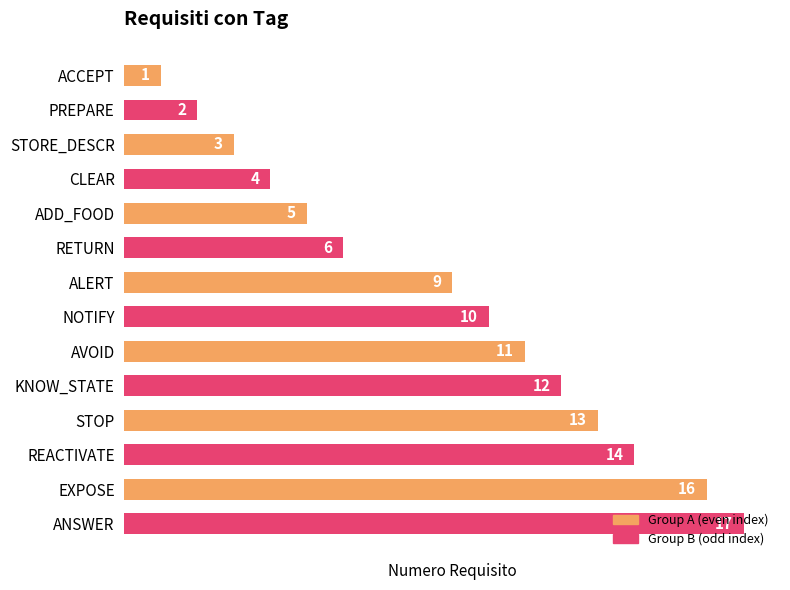

Rank the categories by value from lowest to highest.

ACCEPT, PREPARE, STORE_DESCR, CLEAR, ADD_FOOD, RETURN, ALERT, NOTIFY, AVOID, KNOW_STATE, STOP, REACTIVATE, EXPOSE, ANSWER